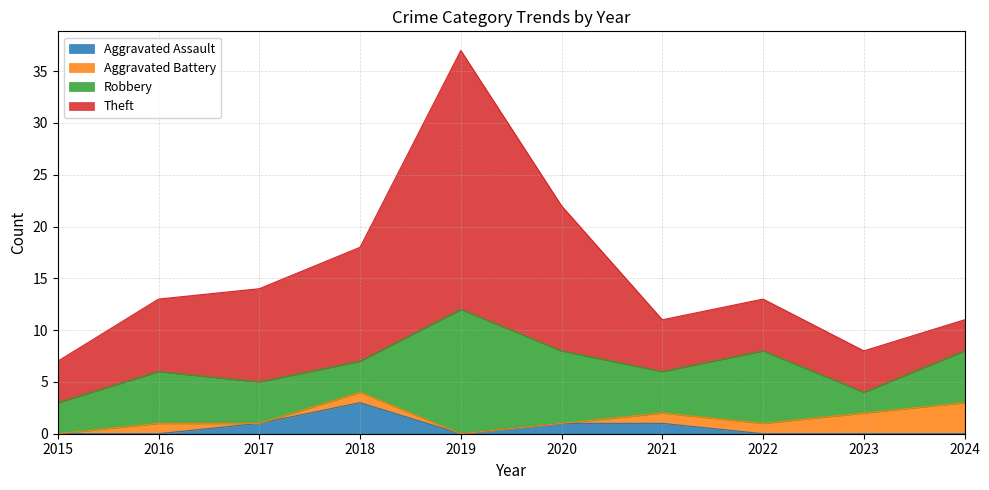

At which category is the sum across all series the highest?

2019